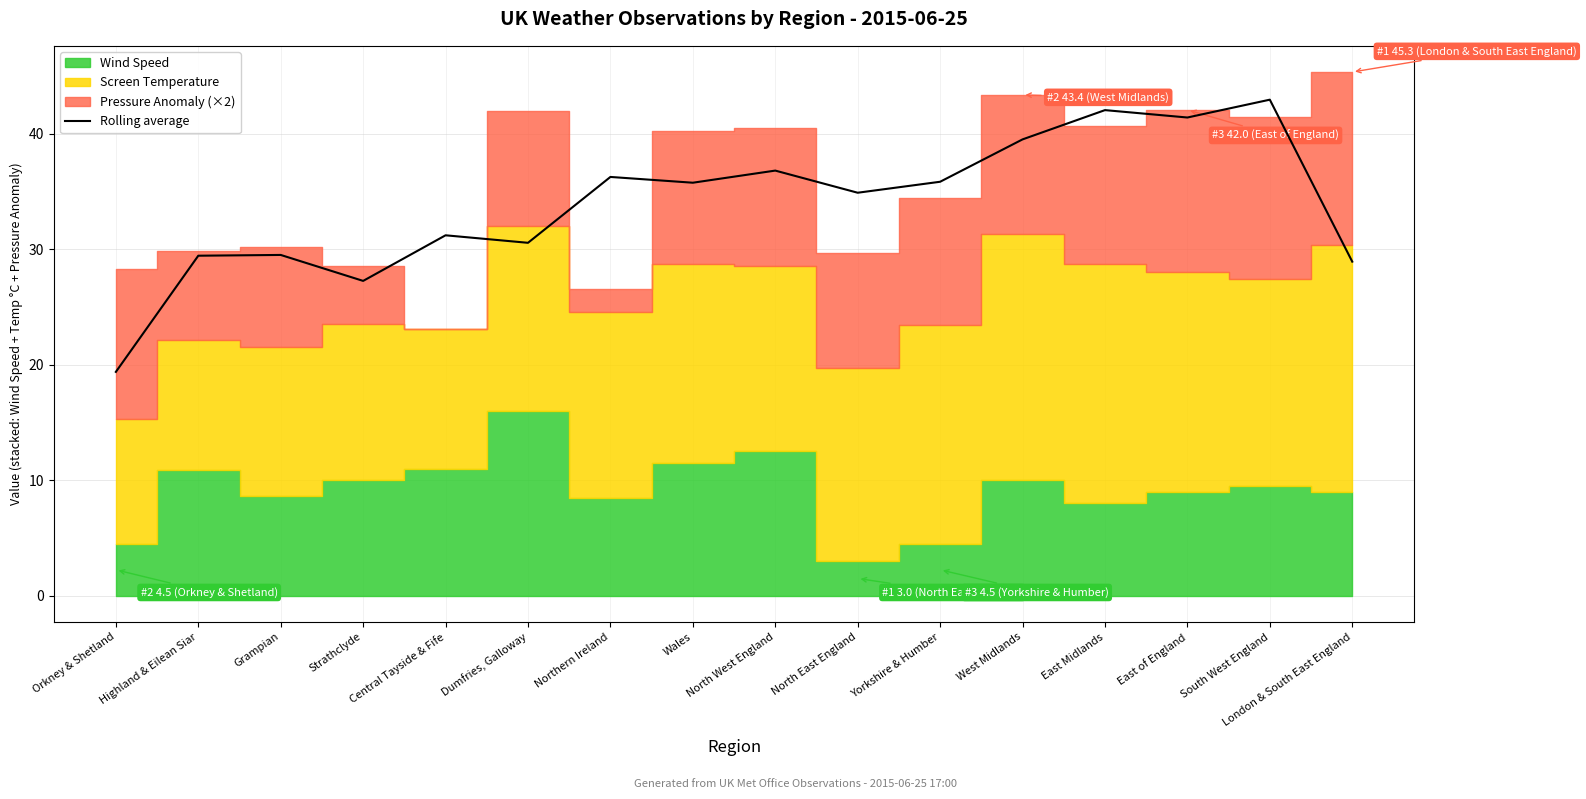

List the labels in order of Rolling average value, largest first.

South West England, East Midlands, East of England, West Midlands, North West England, Northern Ireland, Yorkshire & Humber, Wales, North East England, Central Tayside & Fife, Dumfries, Galloway, Grampian, Highland & Eilean Siar, London & South East England, Strathclyde, Orkney & Shetland